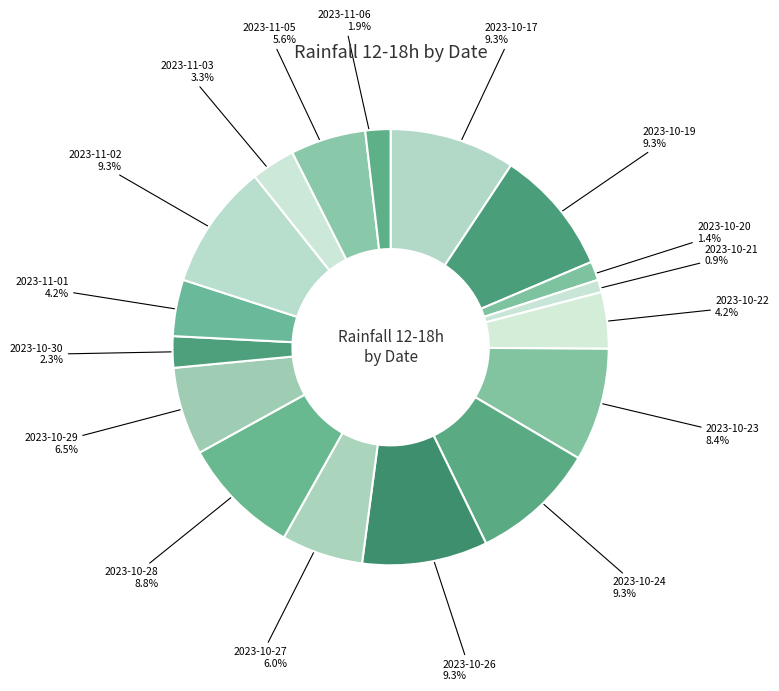

To the nearest percent, what is the difference between the 2023-10-21 and 2023-11-02 slice percentages?

8%